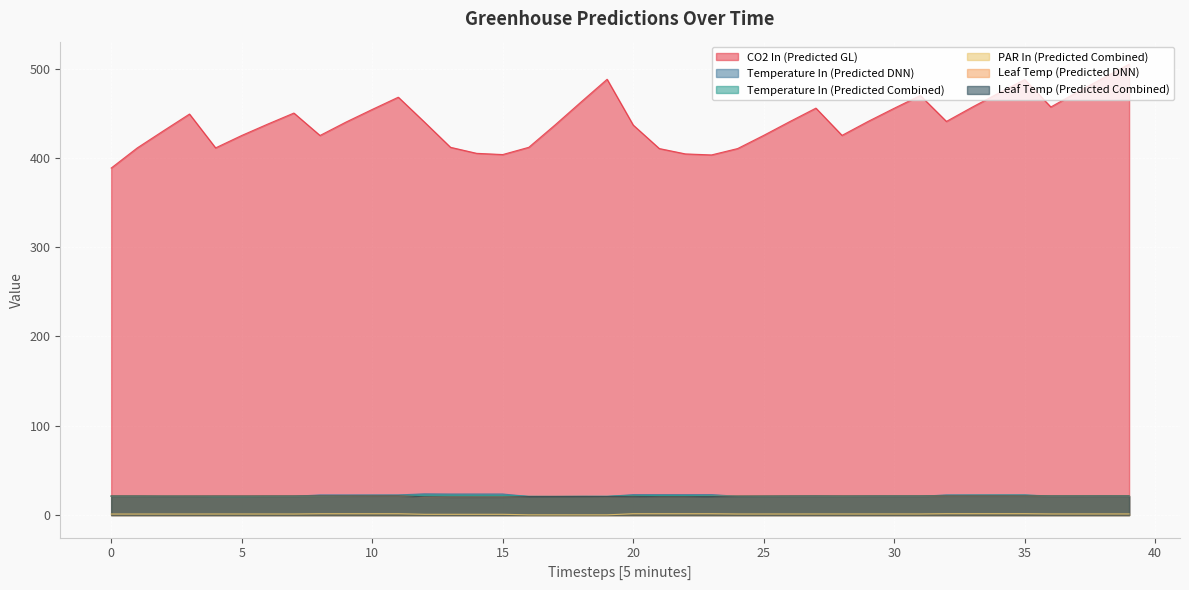

List the labels in order of Temperature In (Predicted Combined) value, largest first.

12, 35, 13, 34, 33, 14, 15, 32, 11, 10, 21, 20, 9, 22, 23, 38, 39, 37, 36, 31, 30, 8, 27, 29, 26, 1, 0, 19, 7, 16, 3, 2, 24, 18, 28, 25, 6, 17, 5, 4